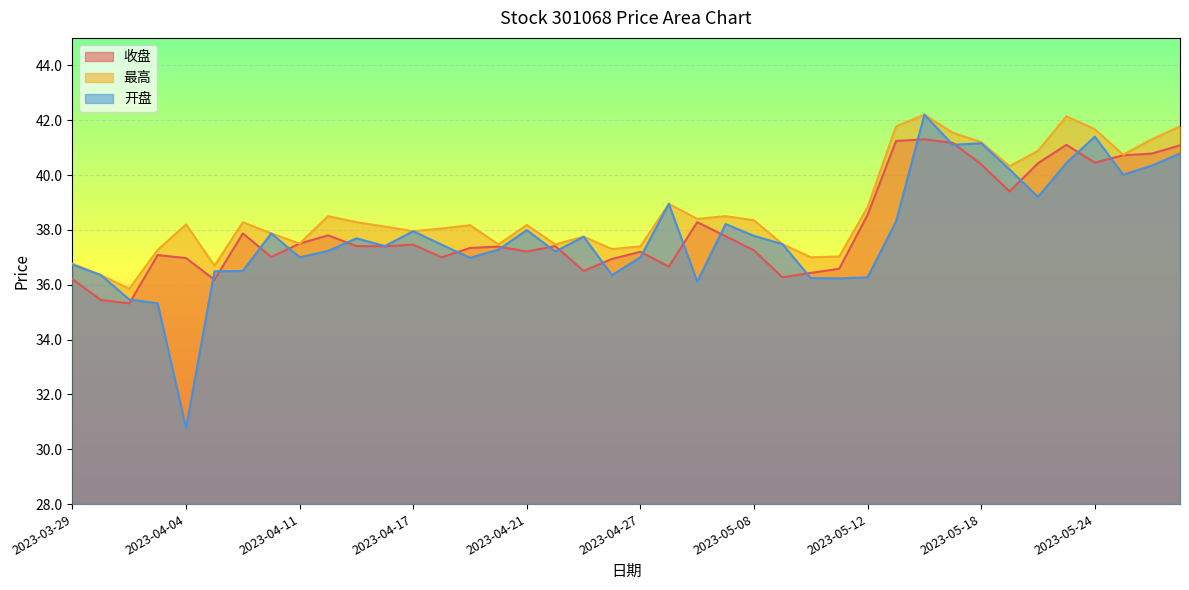

Which label corresponds to the smallest value in the chart?

2023-04-04